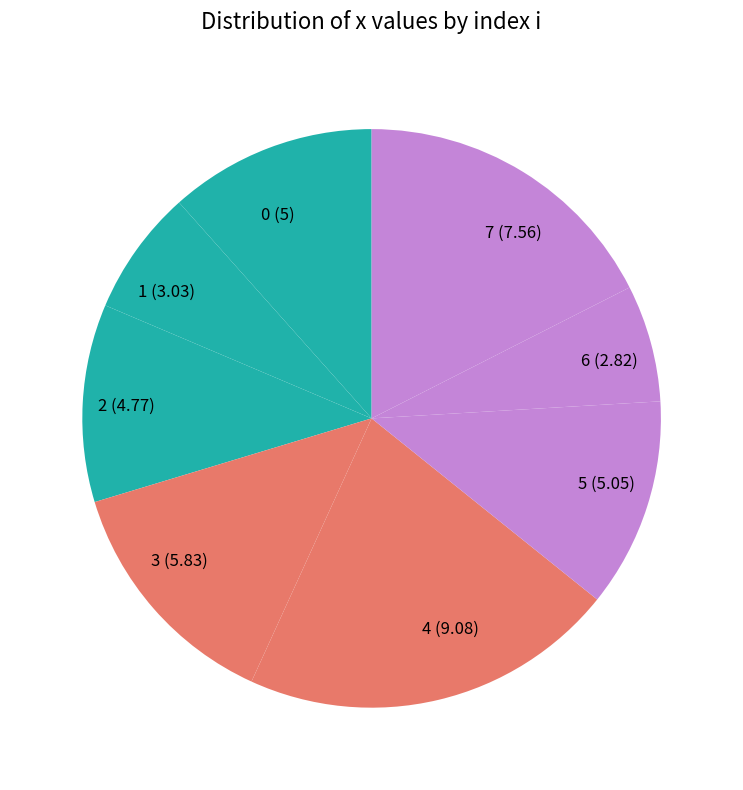

Count the number of slices in the pie.

8